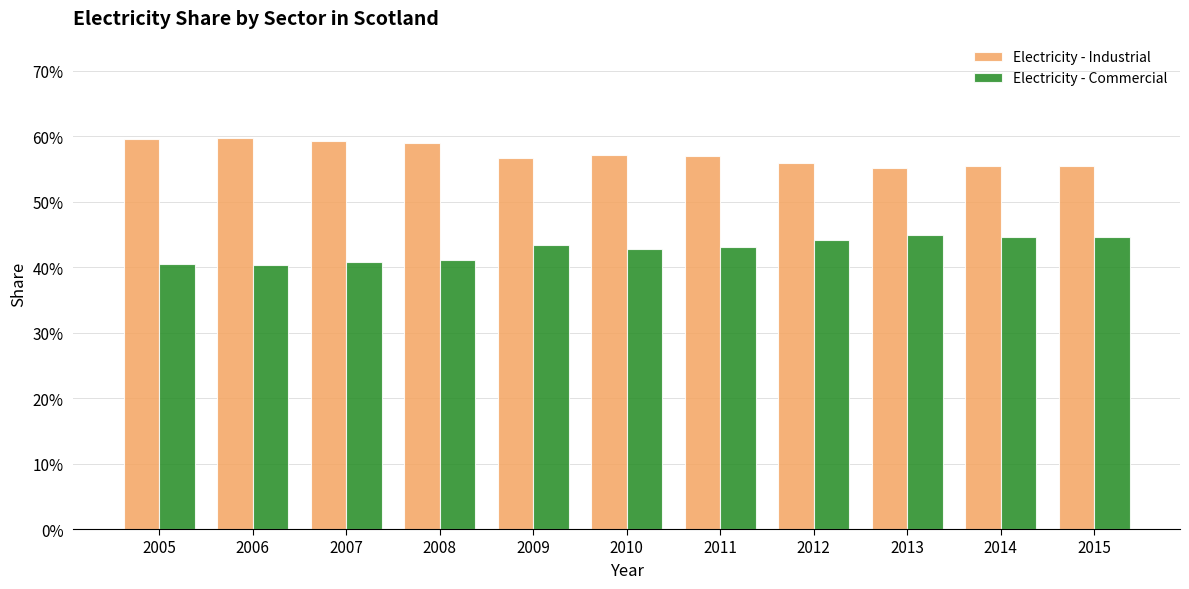

Does the chart contain stacked bars?

No